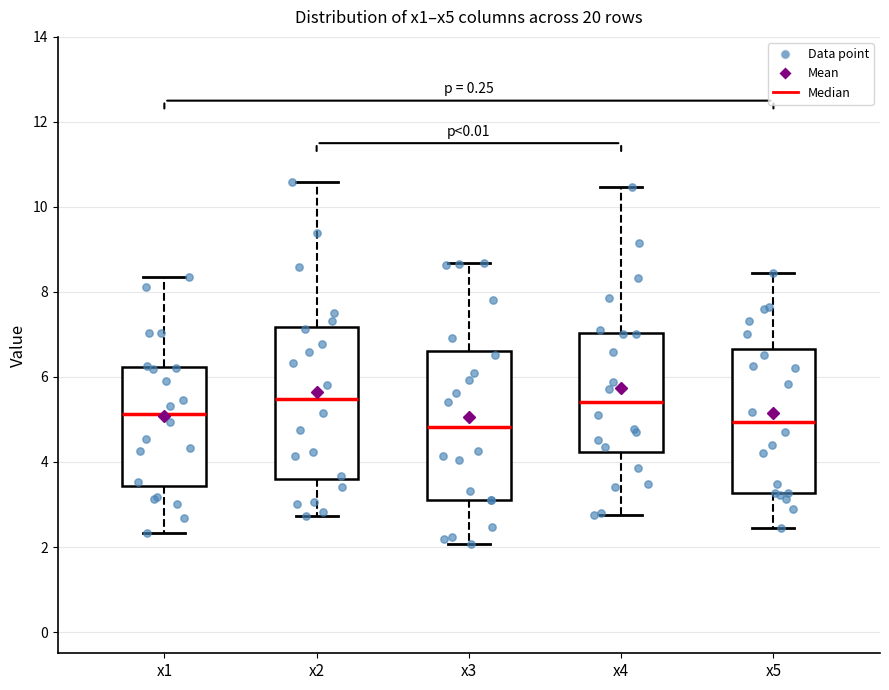

Where does the lower whisker of the box for x4 end on the y-axis? The values are not printed on the chart, so give them approximately, as read against the axis.

2.8